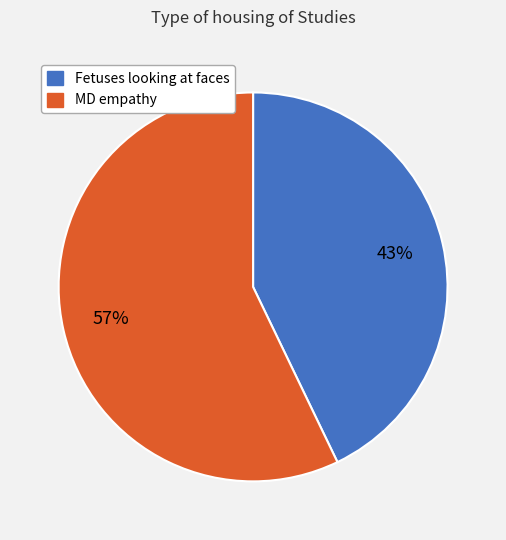

Does Fetuses looking at faces account for over 50% of the chart?

No